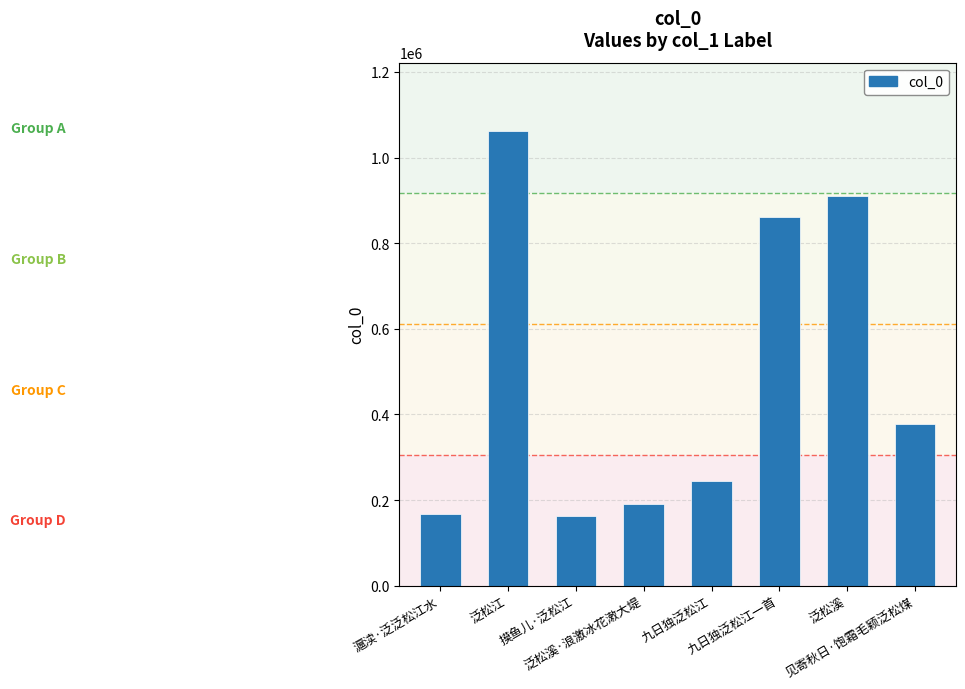

What is the maximum value shown in the chart?

1062294